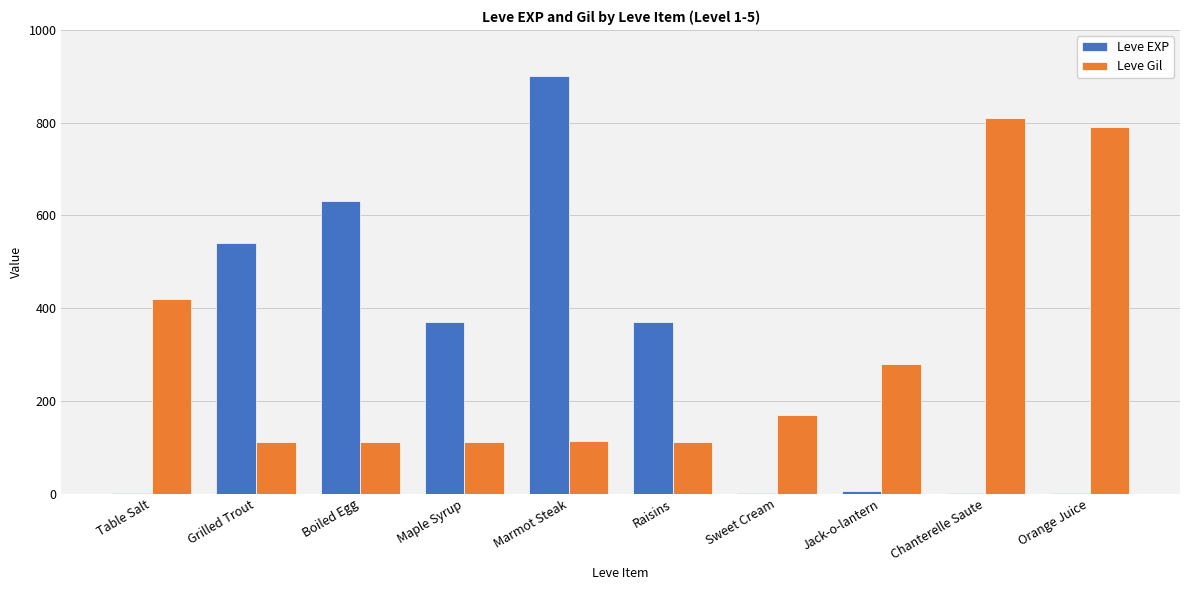

The value of Leve Gil at Table Salt is 135. True or false?

False